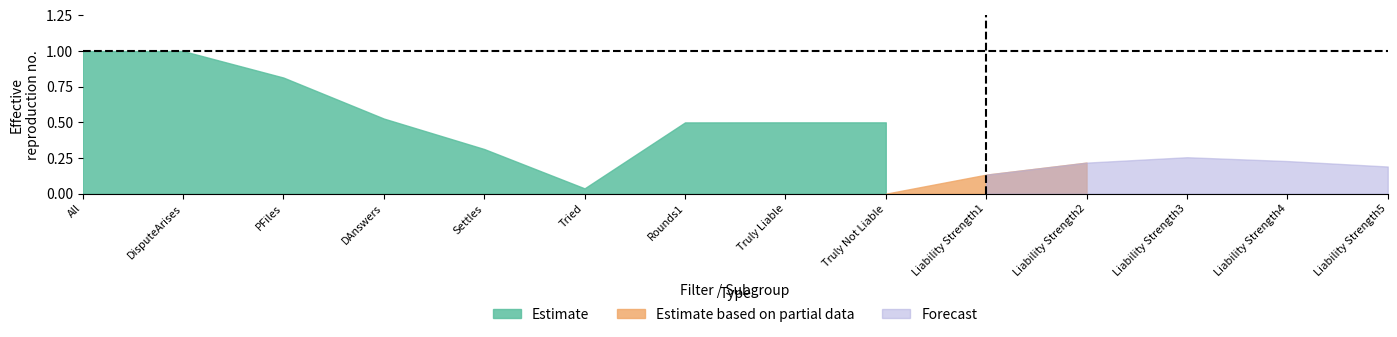

After their last crossing, which series has the higher values: Estimate based on partial data or Estimate?

Estimate